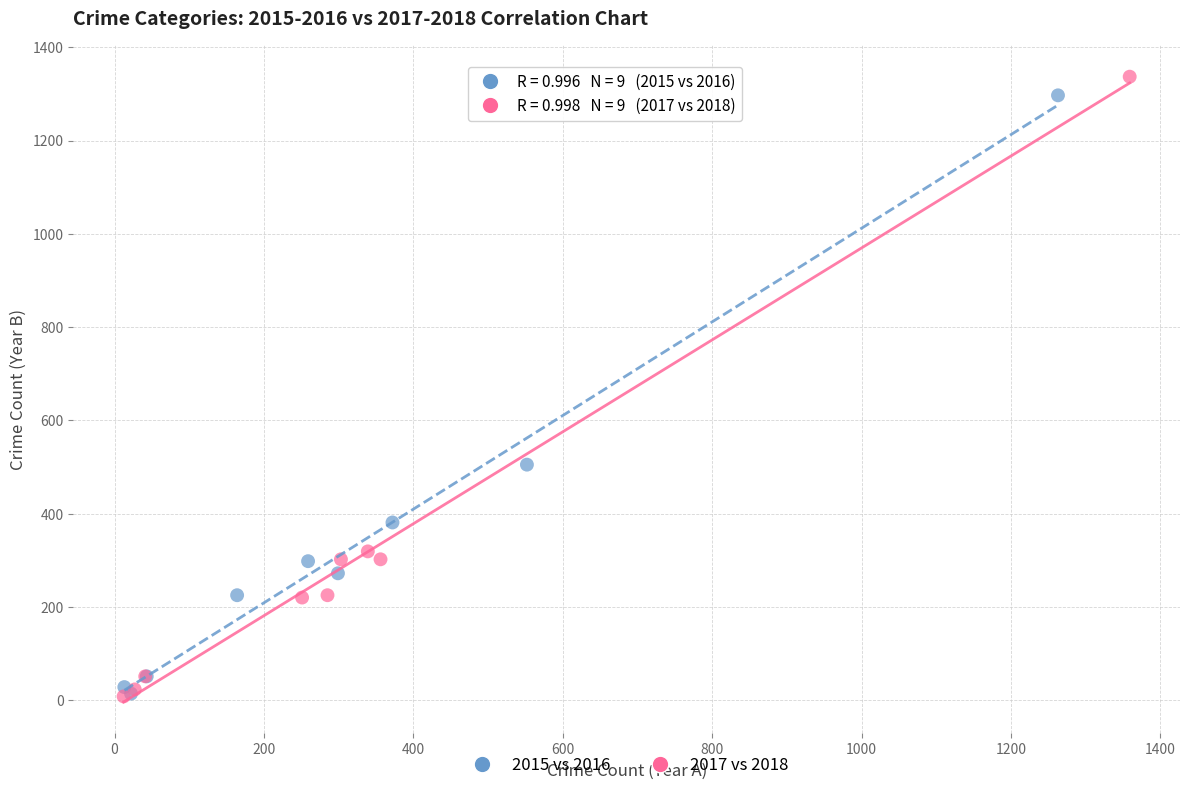

Which series has the widest spread of Y values?

2017 vs 2018